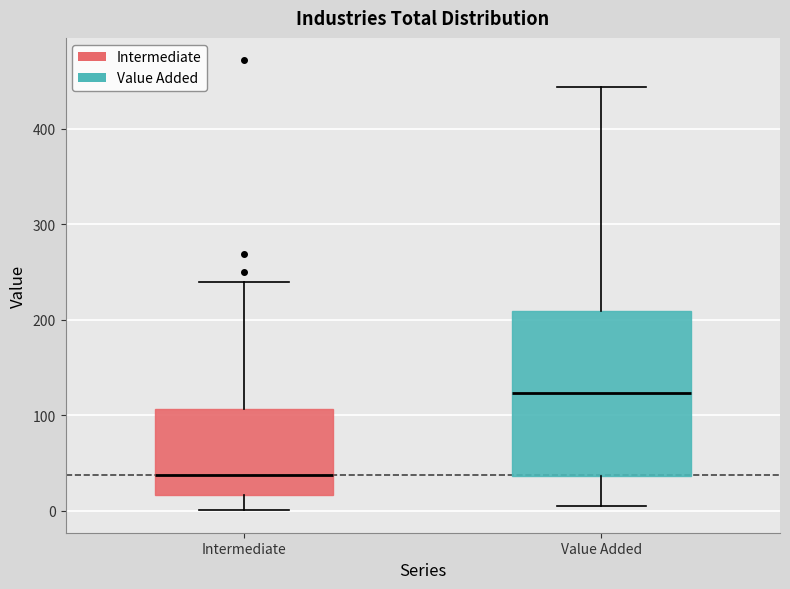

Reading left to right, read every box against the y-axis: the position of its median line, the range the box covers, and the ends of its whiskers. The values are not printed on the chart, so give them approximately, as read against the axis.

Intermediate: median 40, box 20 to 110, whiskers 0 to 240
Value Added: median 120, box 40 to 210, whiskers 10 to 440